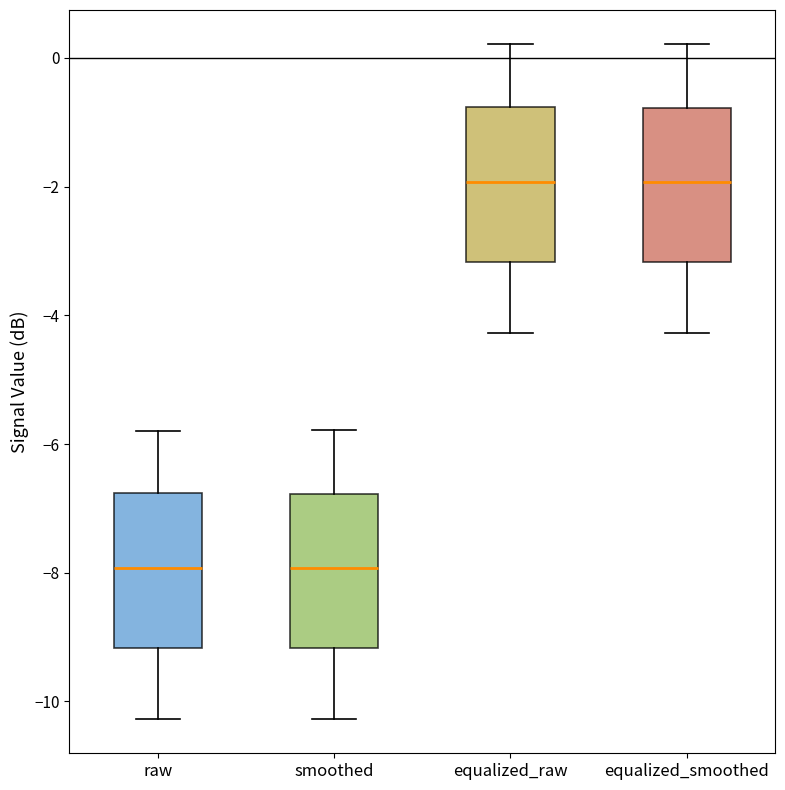

Reading left to right, read every box against the y-axis: the position of its median line, the range the box covers, and the ends of its whiskers. The values are not printed on the chart, so give them approximately, as read against the axis.

raw: median -8.0, box -9.2 to -6.8, whiskers -10.2 to -5.8
smoothed: median -8.0, box -9.2 to -6.8, whiskers -10.2 to -5.8
equalized_raw: median -2.0, box -3.2 to -0.8, whiskers -4.2 to 0.2
equalized_smoothed: median -2.0, box -3.2 to -0.8, whiskers -4.2 to 0.2